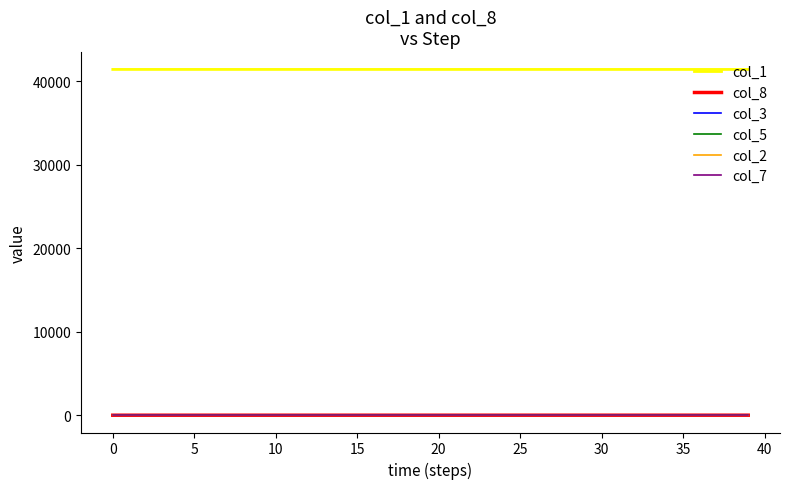

True or false: col_1 and col_7 intersect in this chart.

False